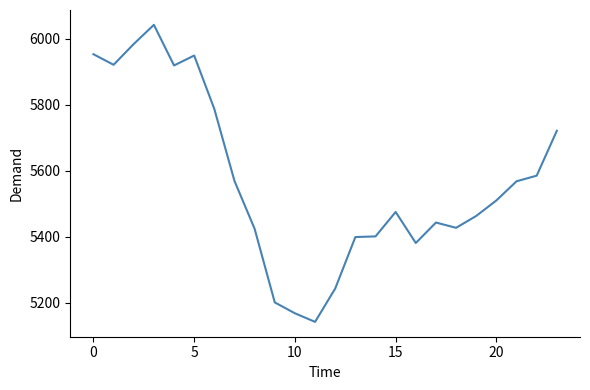

Count the number of categories in the chart.

24